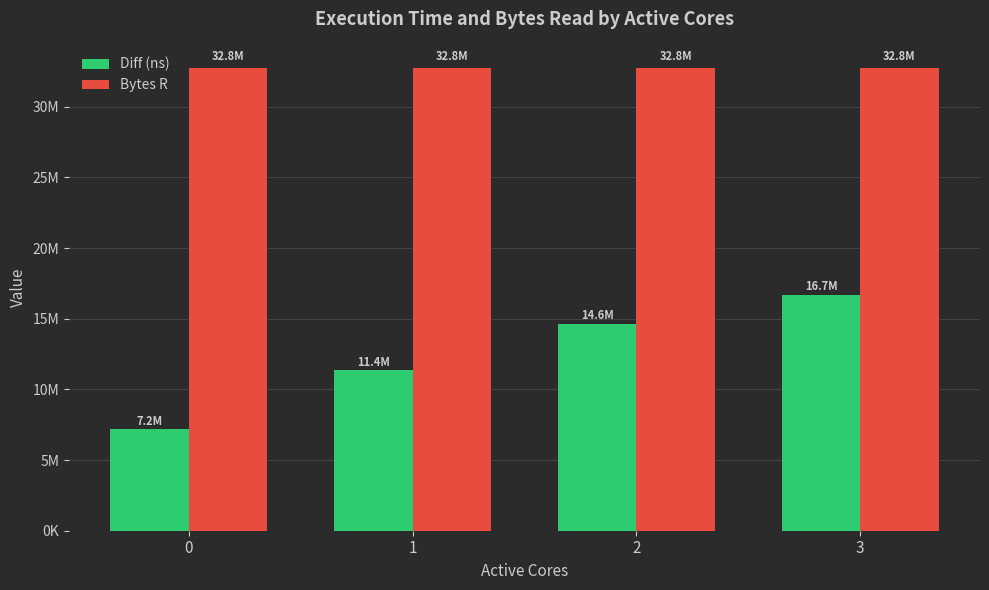

Reading right to left, what are all the values shown in this chart?

Diff (ns): 3=16656895	2=14619581	1=11350364	0=7182678
Bytes R: 3=32768000	2=32768000	1=32768000	0=32768000